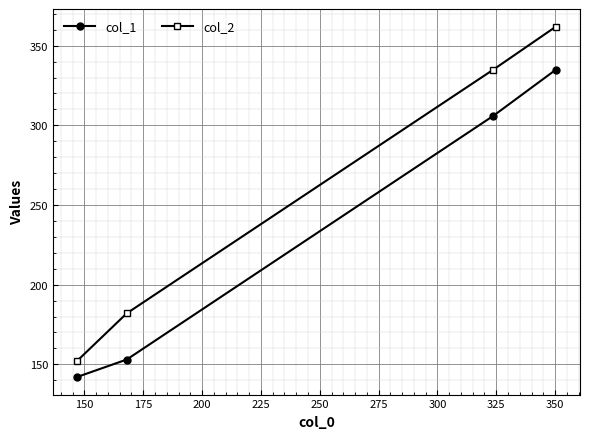

Which series has the largest range (max minus min)?

col_2